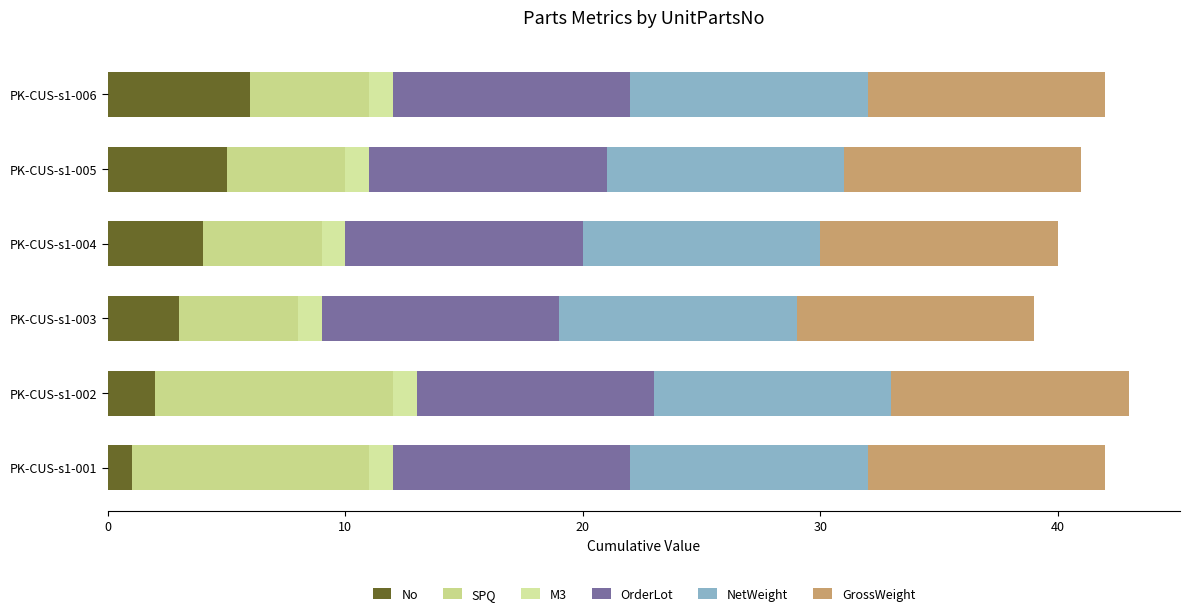

Which category has the highest value in the No series?

PK-CUS-s1-006